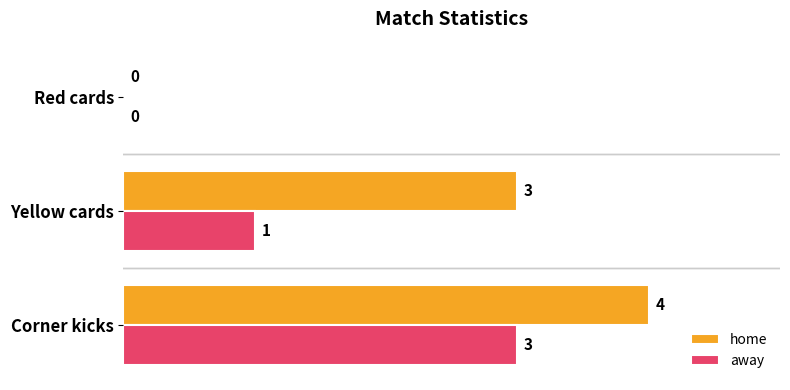

Which series has the widest spread of values?

home